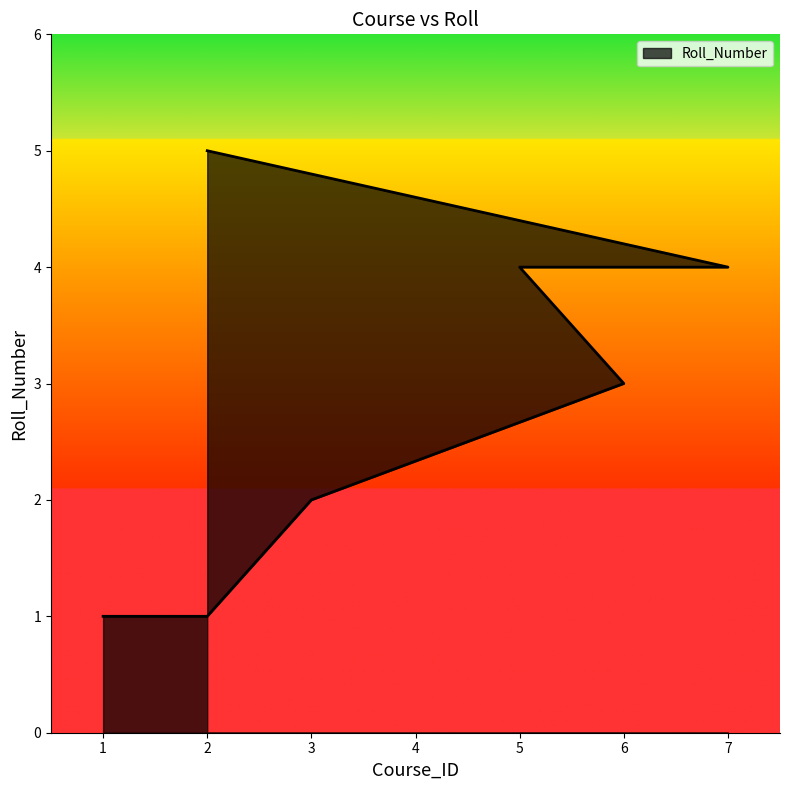

Count the values in the range 1 to 4.

6